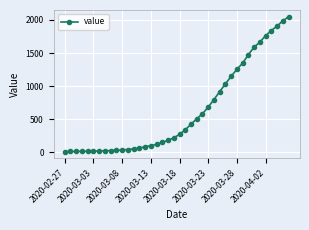

What is the greatest value displayed?

2049